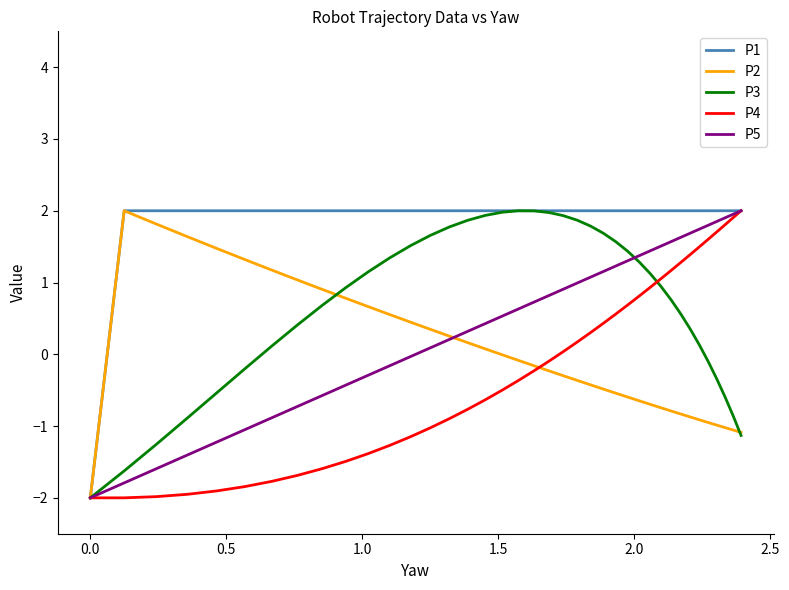

Is this an area chart (filled region under the line)?

No